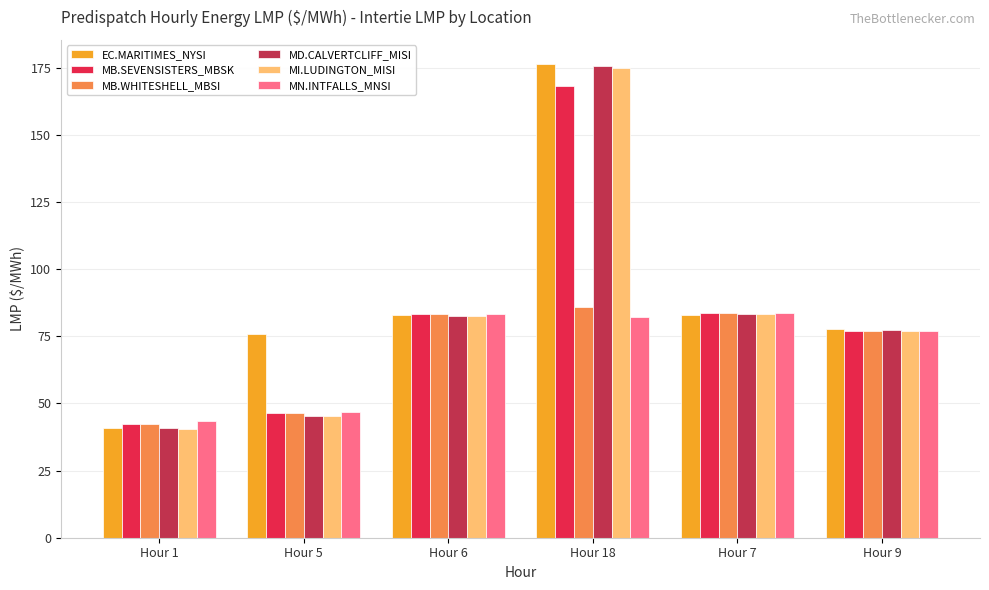

What is the label of the 1st bar from the left?

Hour 1